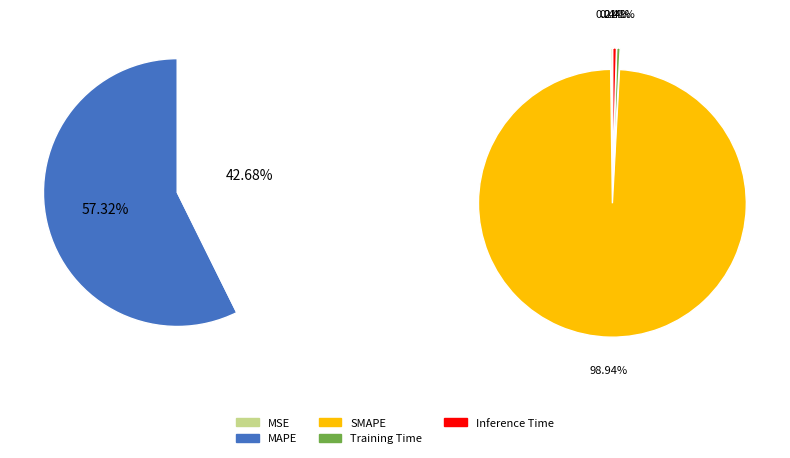

Rank the categories by value from lowest to highest.

MSE, Training Time, Inference Time, SMAPE, MAPE